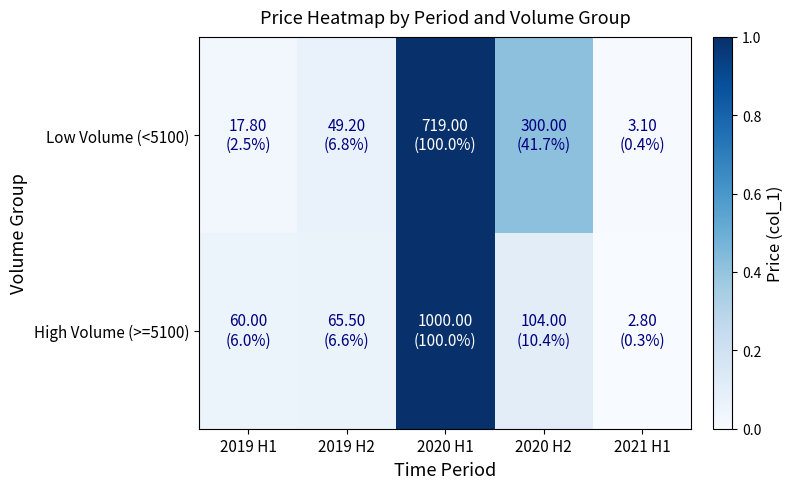

Between 2019 H1 and 2021 H1, which series saw the biggest shift?

High Volume (>=5100)